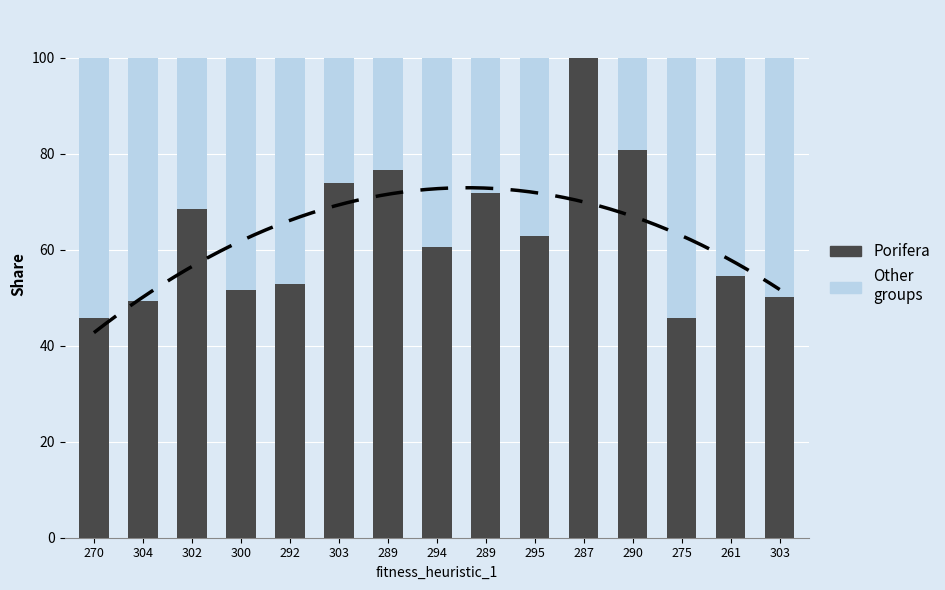

Which series changed the most between 294 and 289?

Porifera